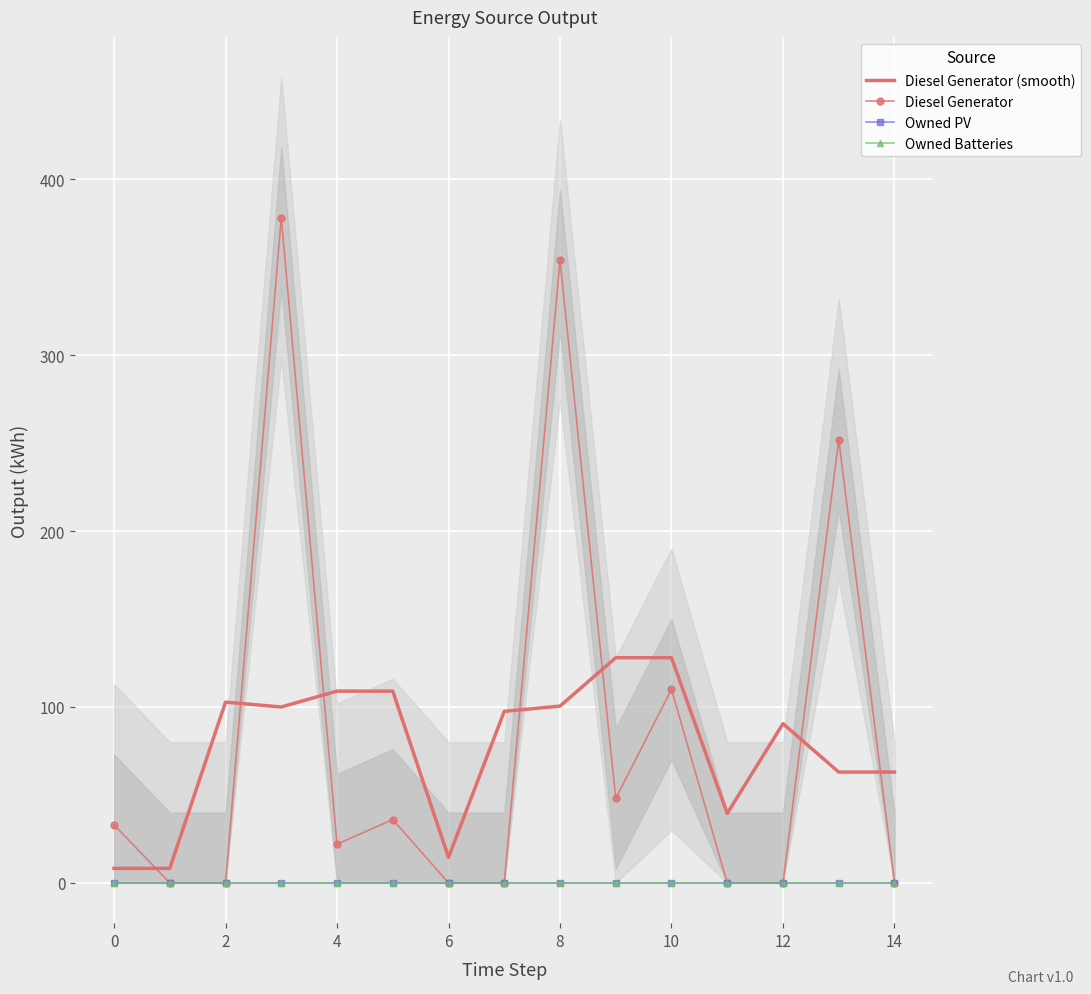

How many values in the Diesel Generator series are below 22?

7